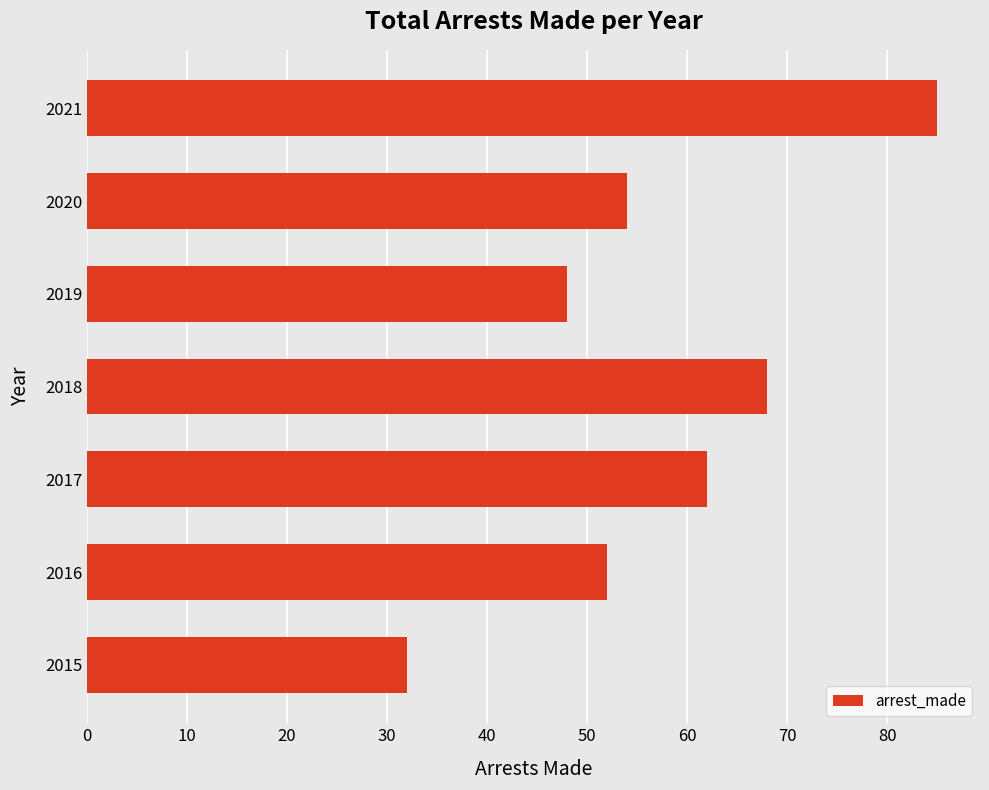

What is the average value?

57